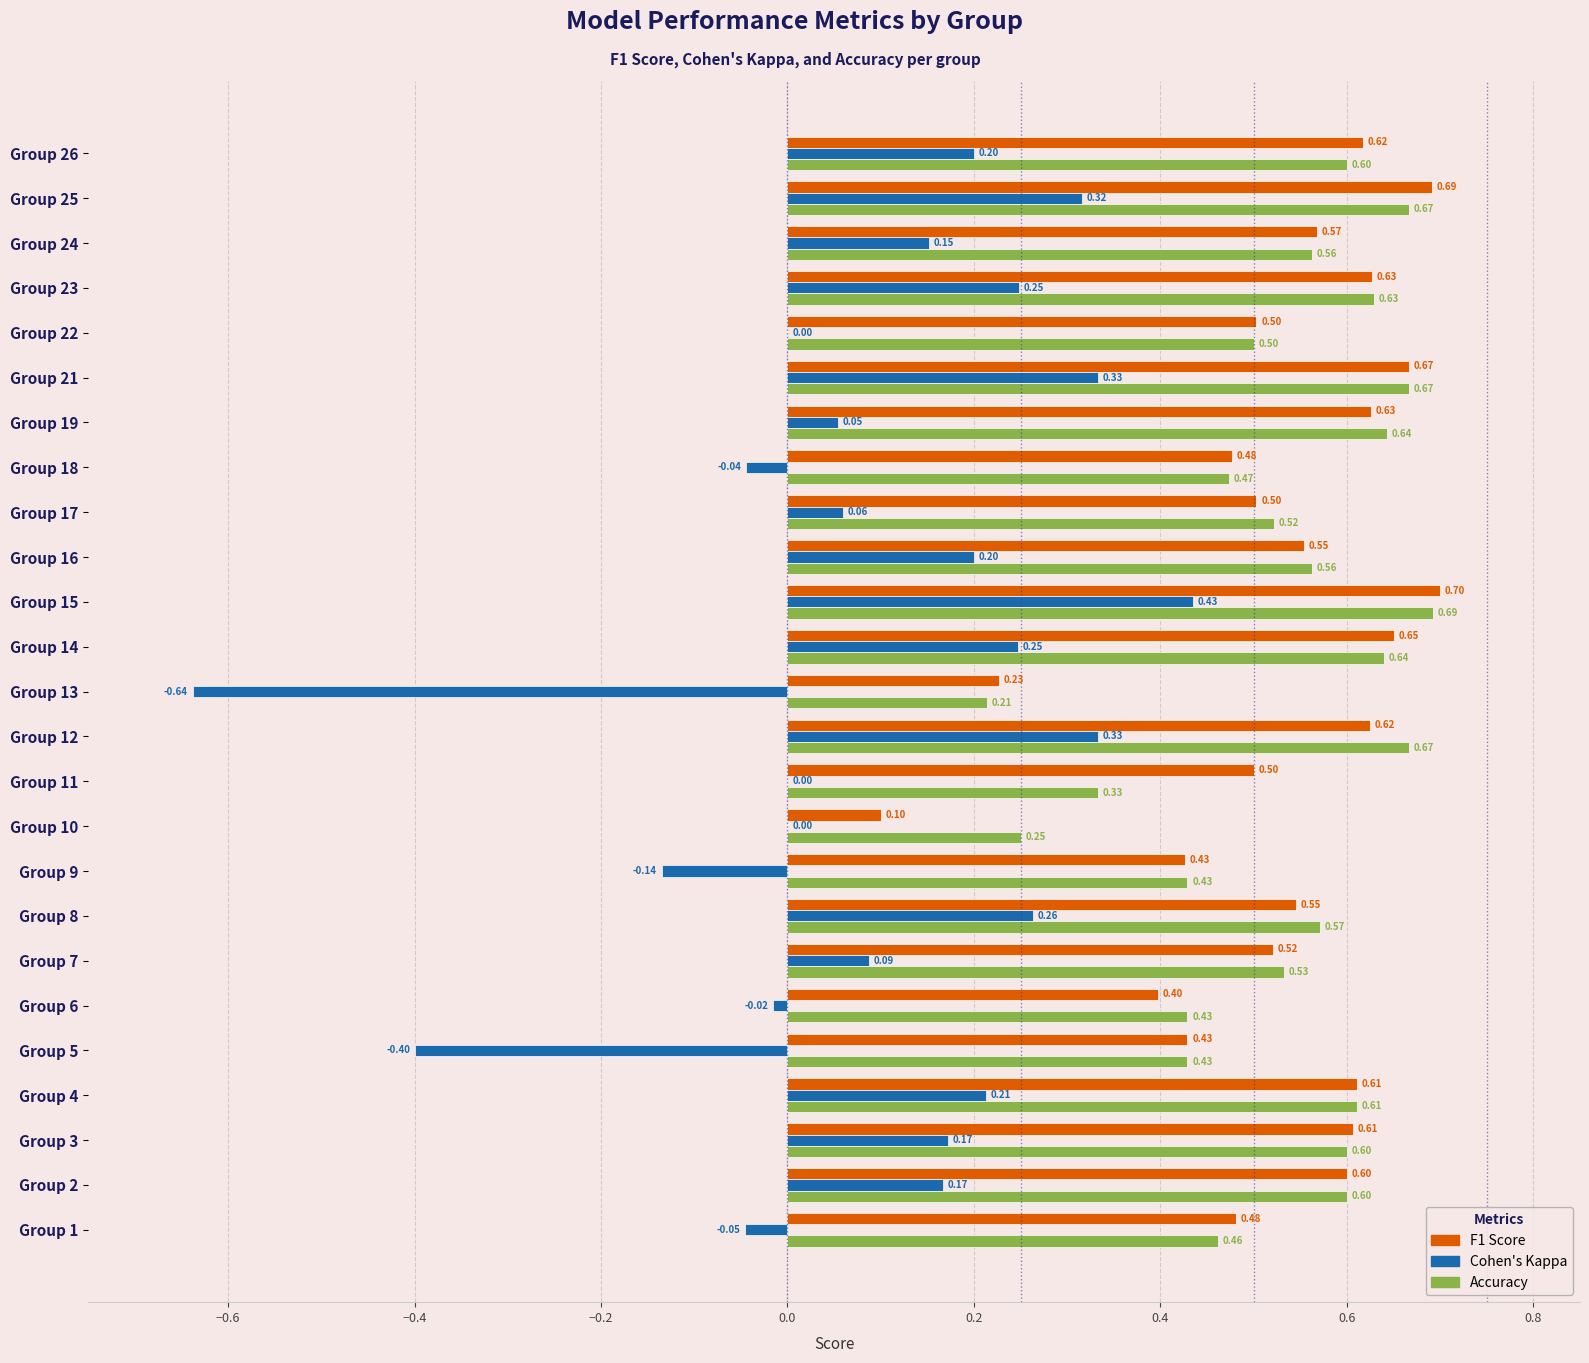

At which category is the sum across all series the highest?

Group 15